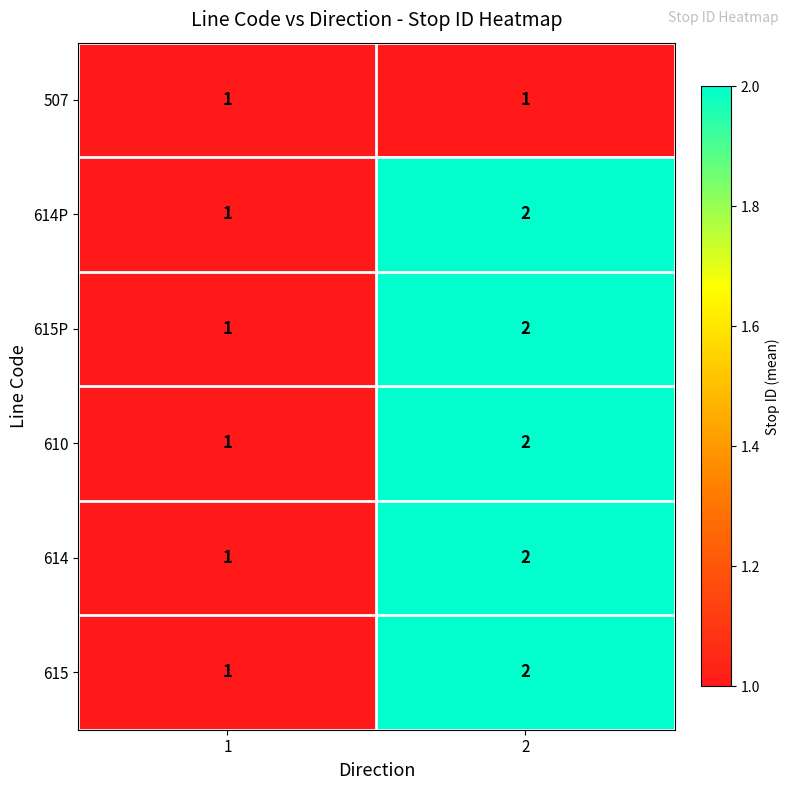

True or false: 507 has a value of 0 at 1.

False